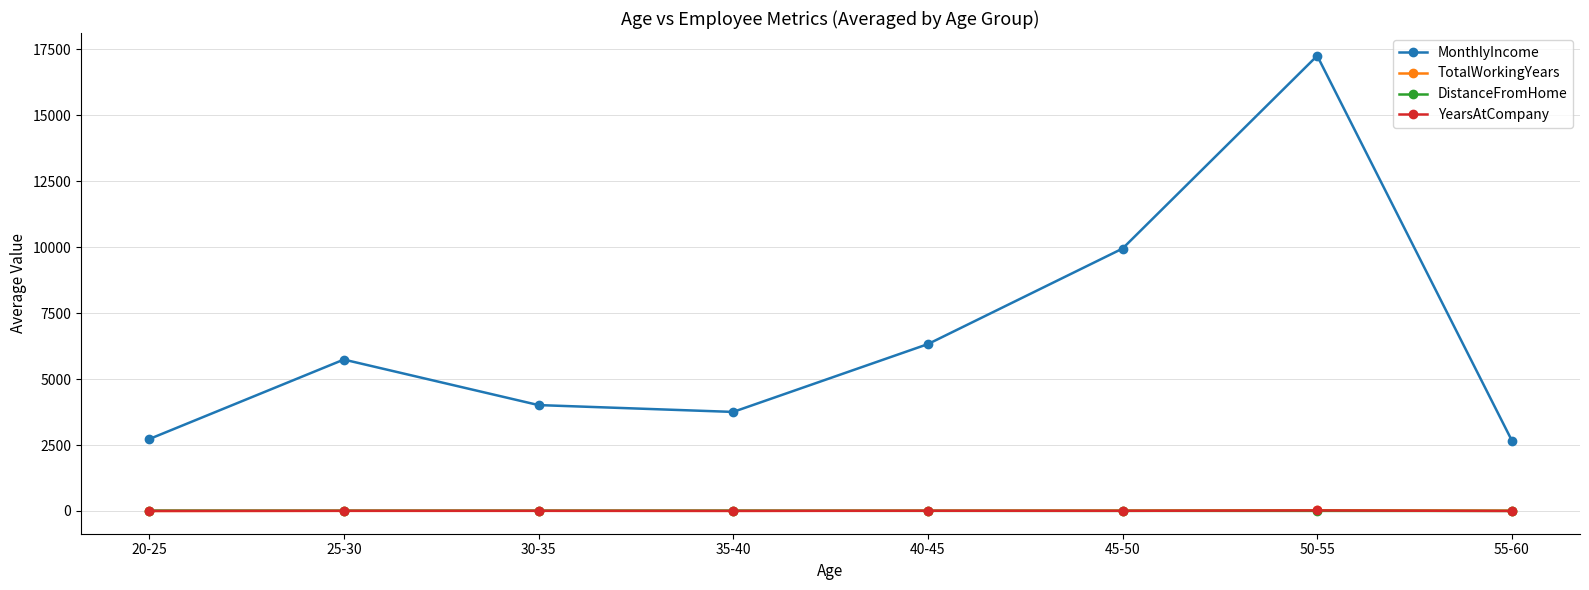

Which label corresponds to the largest value in the chart?

50-55